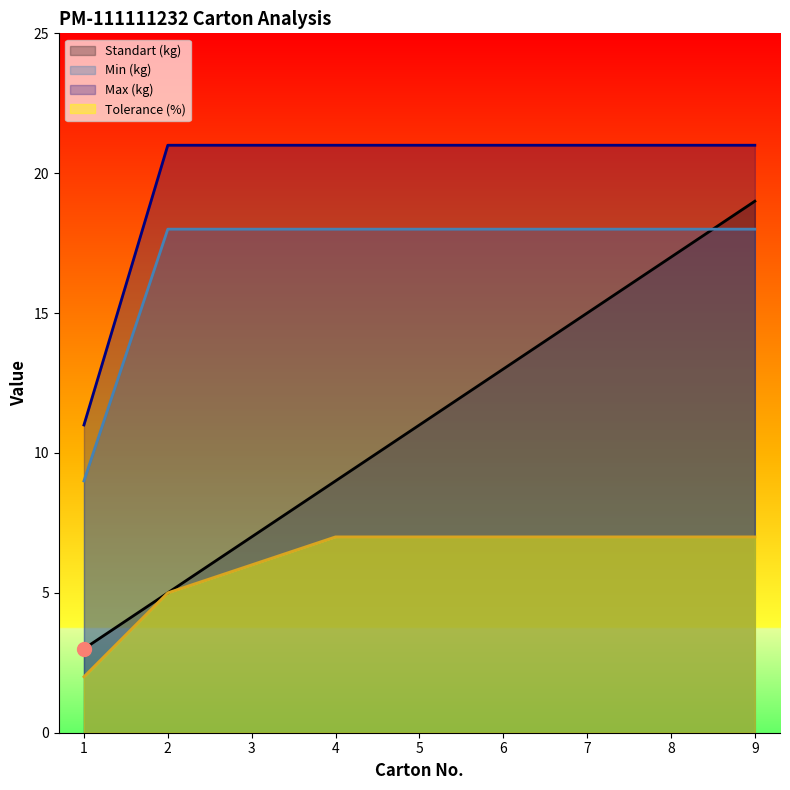

Between 6 and 4, which is larger?

6